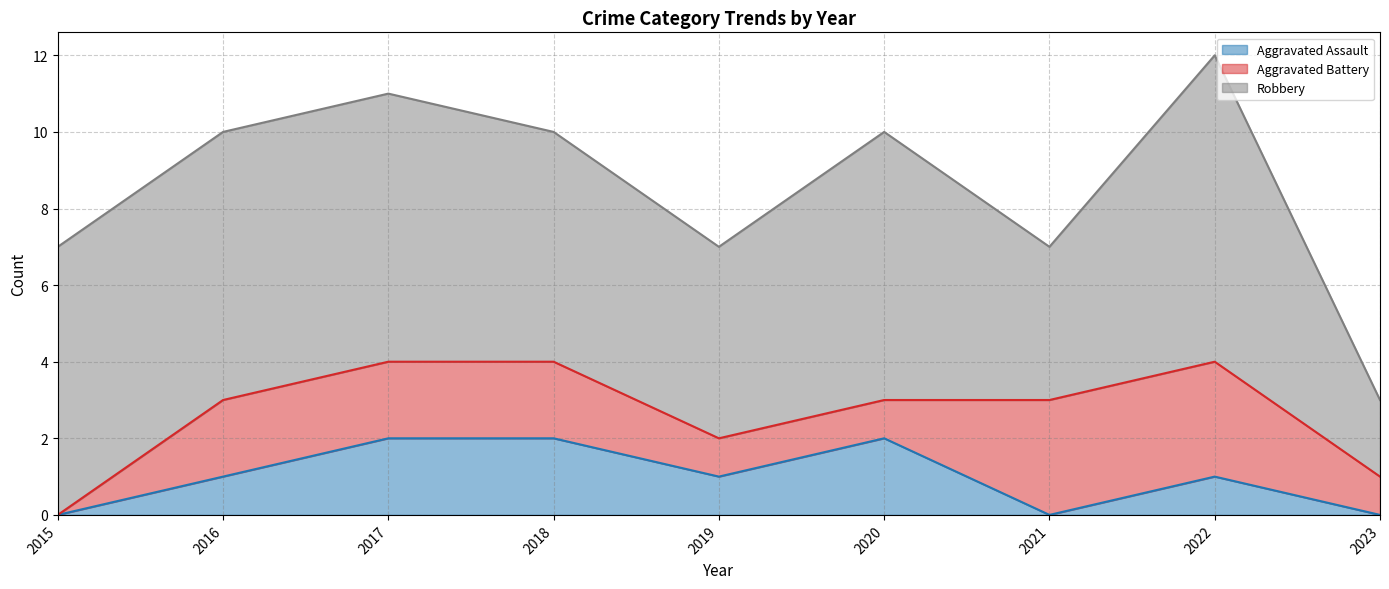

In Robbery, how many points are lower than both neighbors (excluding endpoints)?

2